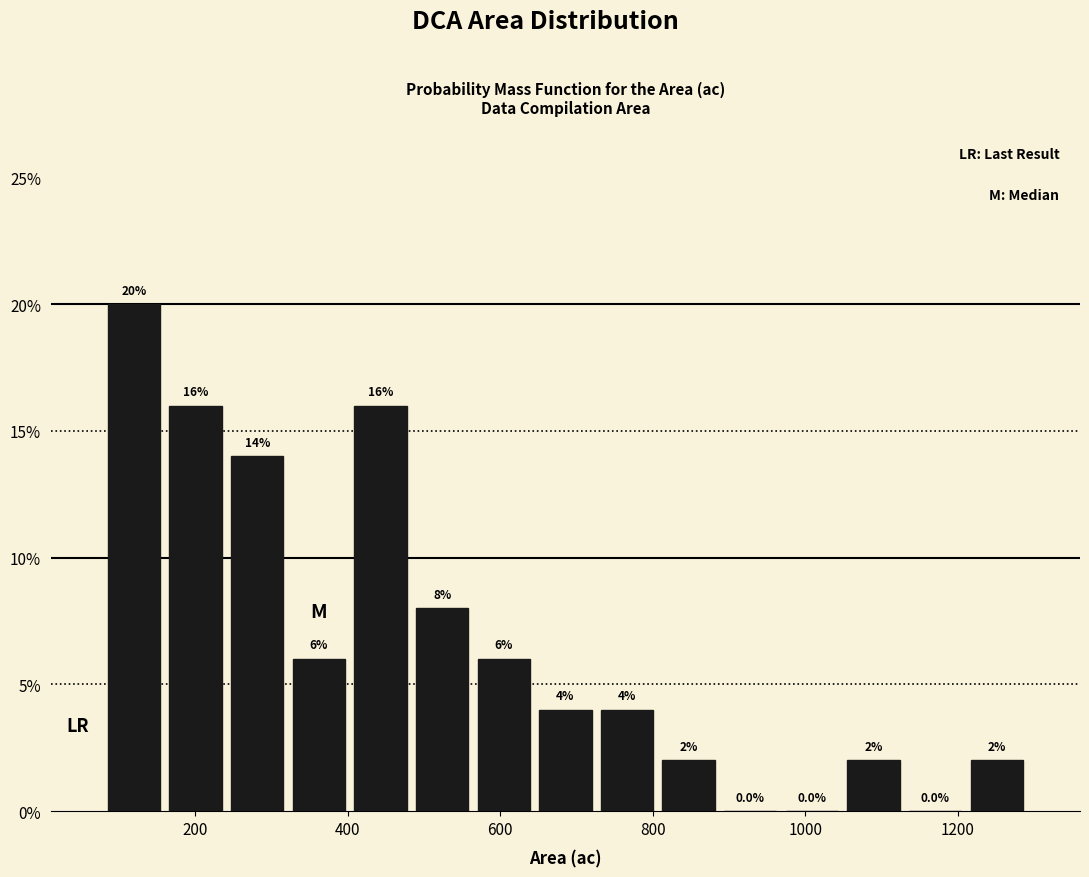

What is the height of the bar covering 1040 to 1140 on the x-axis? The bar edges are not printed on the chart, so give them approximately, as read against the axis.

2.0